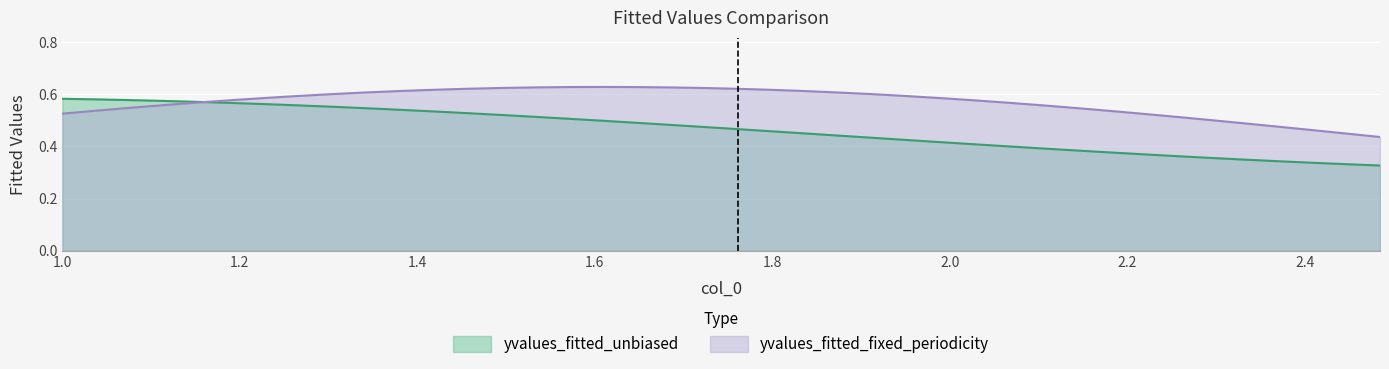

Which series has the widest spread of values?

yvalues_fitted_unbiased